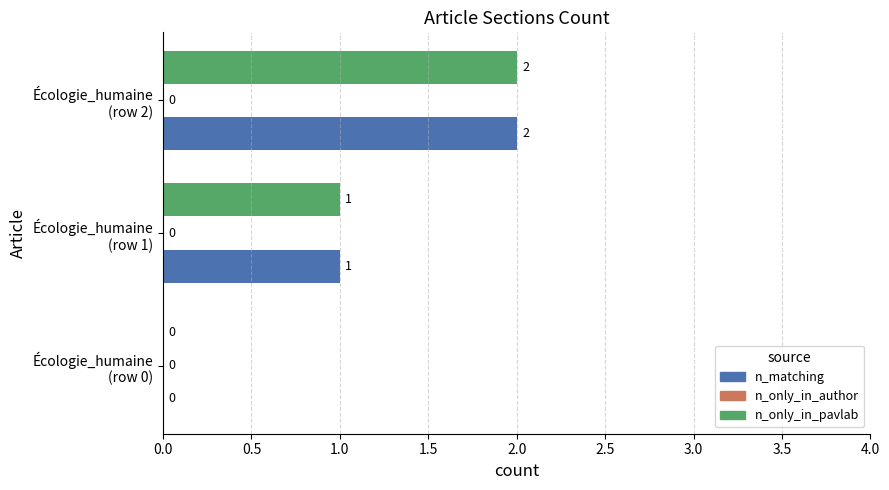

What is the sum of all n_only_in_pavlab values?

3